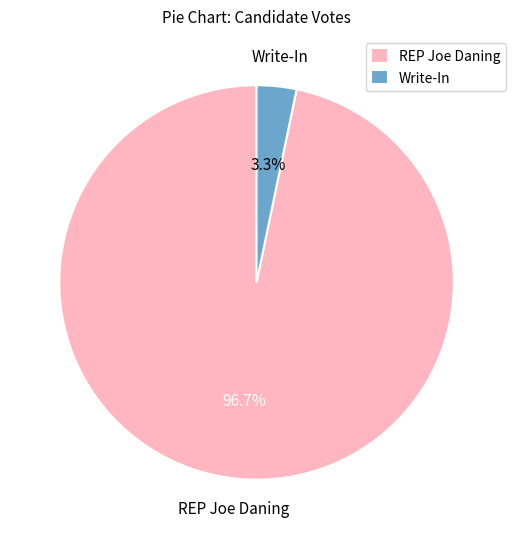

What is the largest slice in the pie chart?

REP Joe Daning